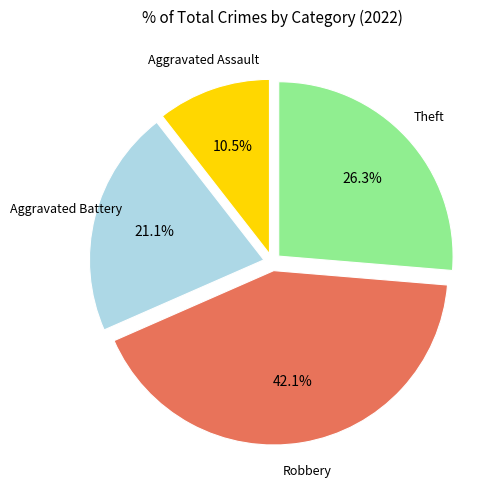

How many segments does this pie chart have?

4